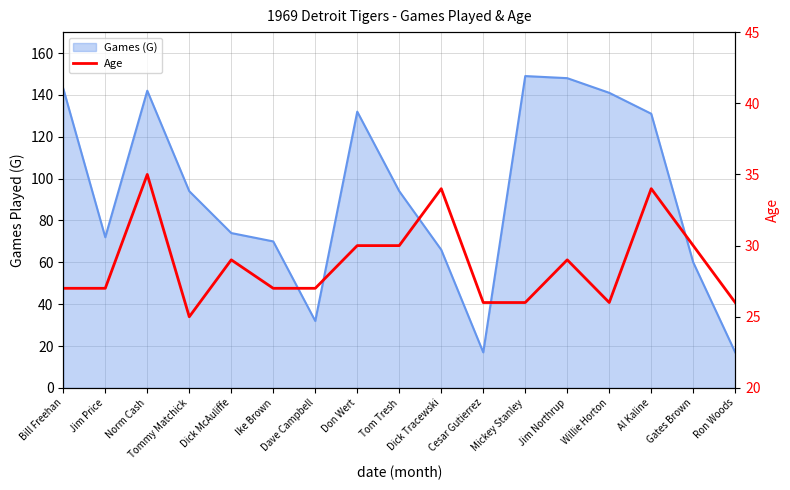

What is the sum of all values?

488